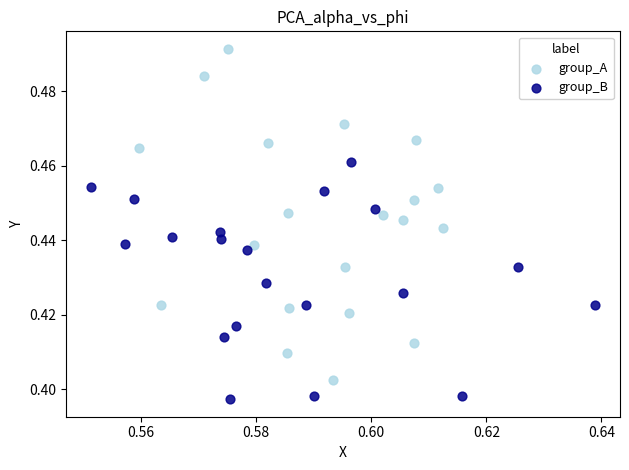

Which series reaches the maximum Y coordinate?

group_A